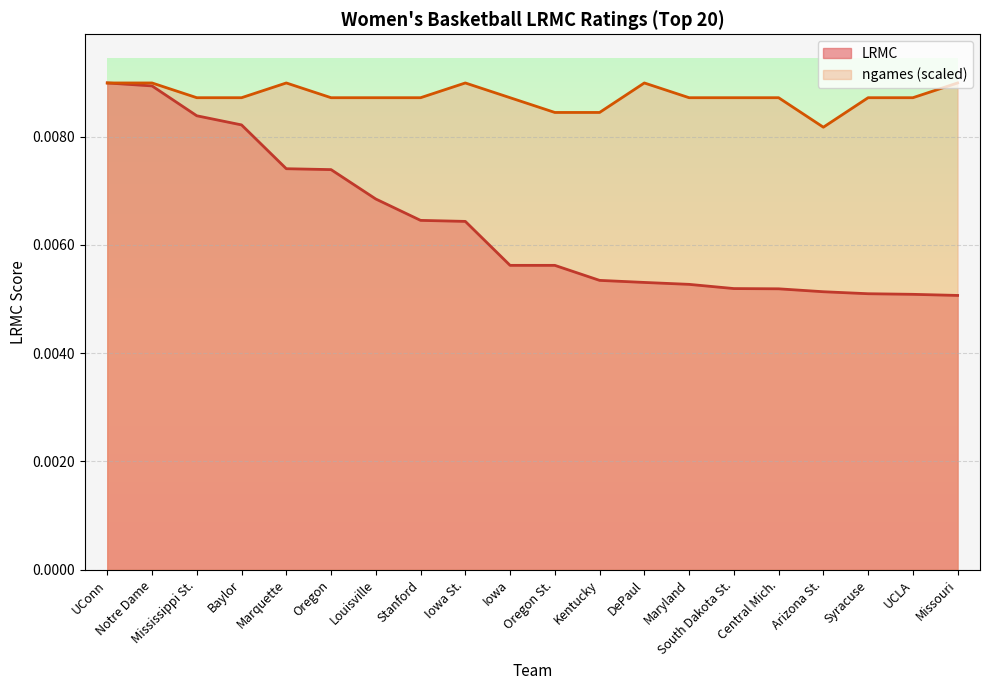

Which series has the largest total across all categories?

ngames (scaled)